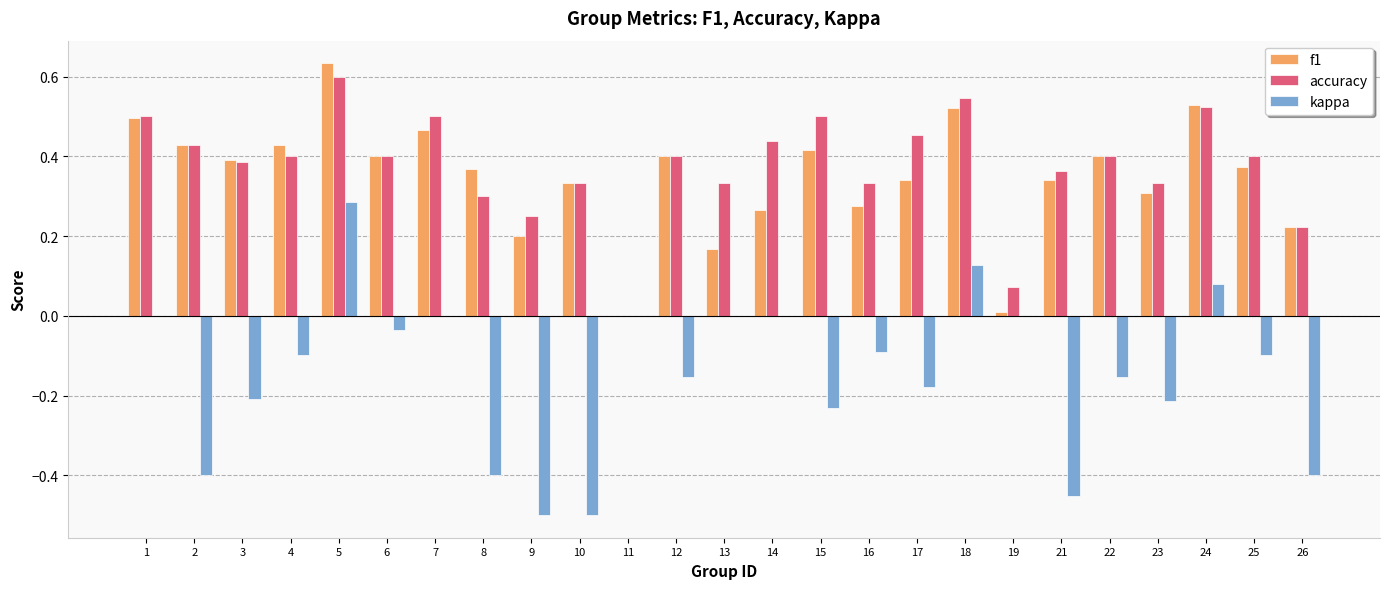

At which category is the sum across all series the highest?

5